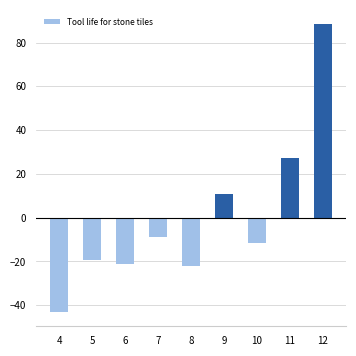

Reading right to left, list all the values displayed in this chart.

88.4	27.3	-11.5	10.8	-22.2	-9.0	-21.4	-19.3	-43.1